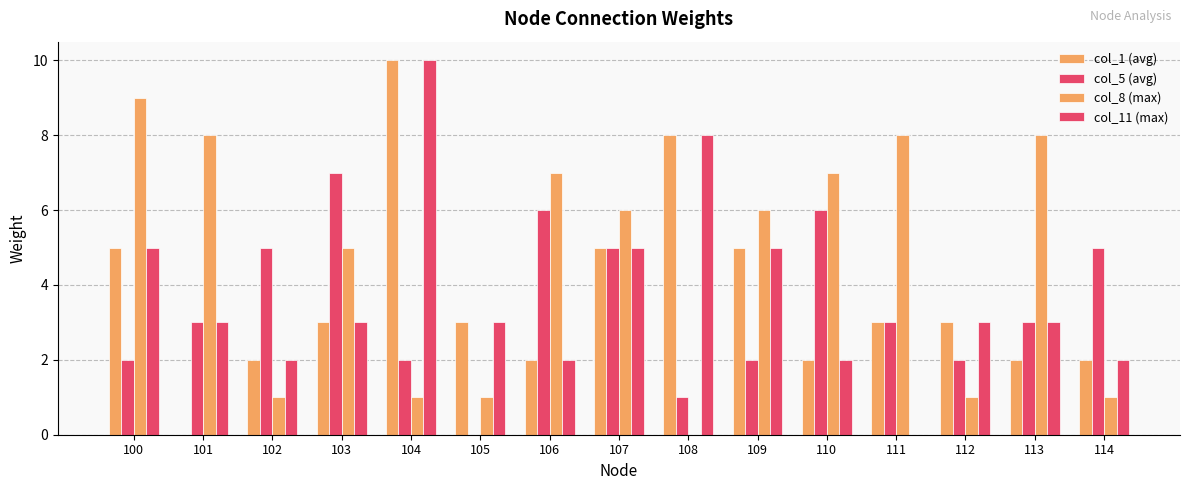

Read the col_5 (avg) value at 101.

3